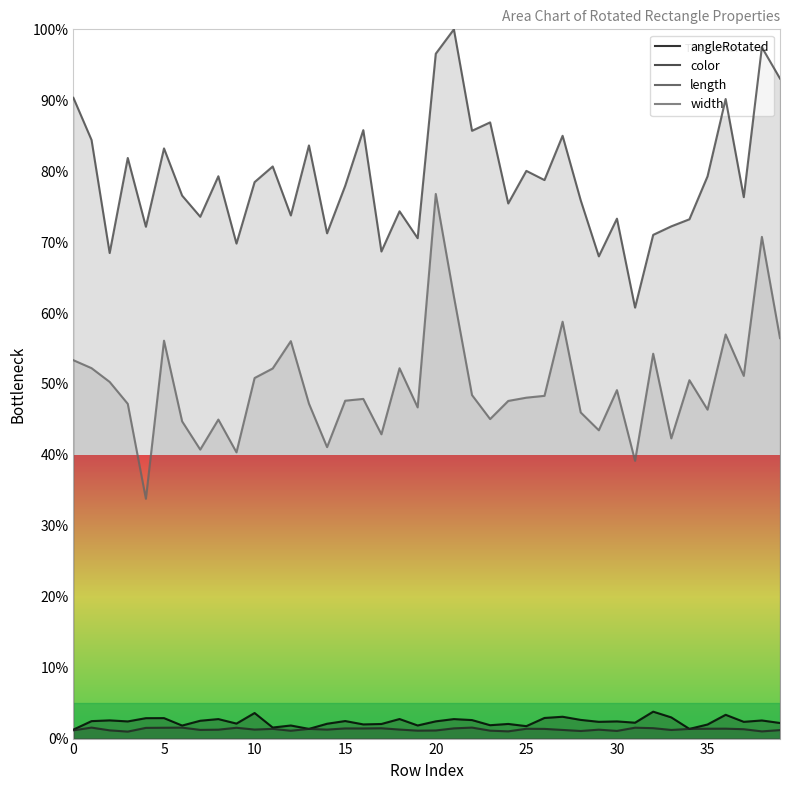

At which category does the chart reach its peak across all series?

21